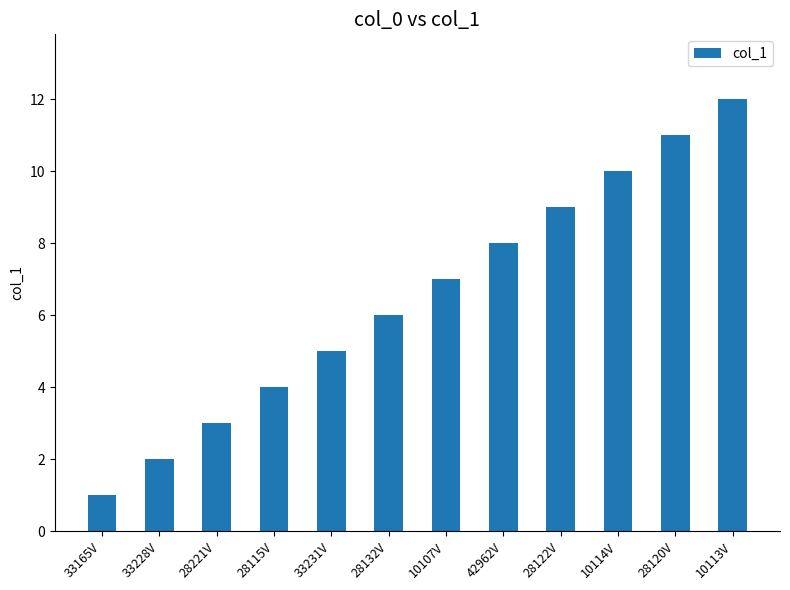

At which label is the value closest to 6?

28132V